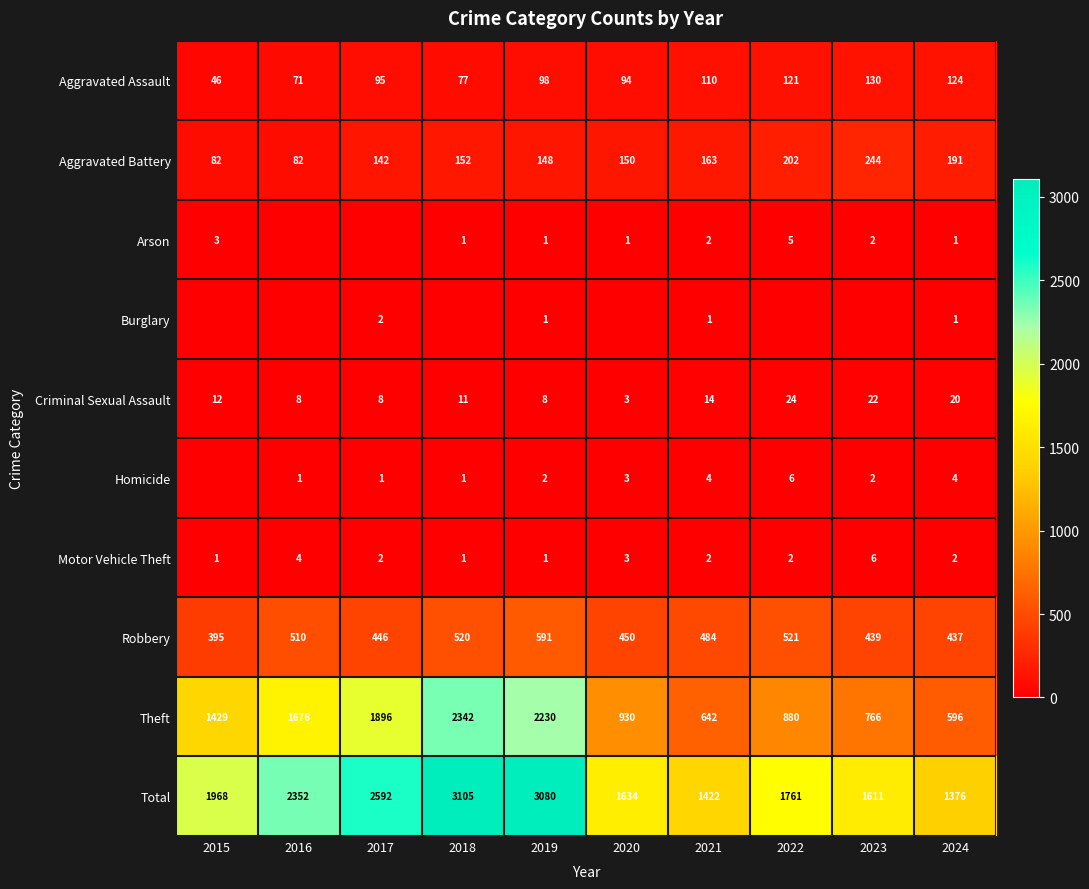

Is it true that Arson equals 3 at 2015?

True